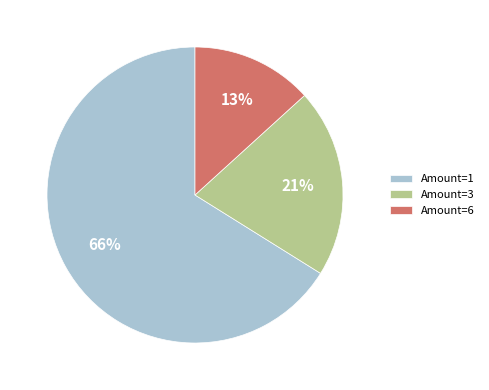

Which has a higher value, Amount=3 or Amount=1?

Amount=1